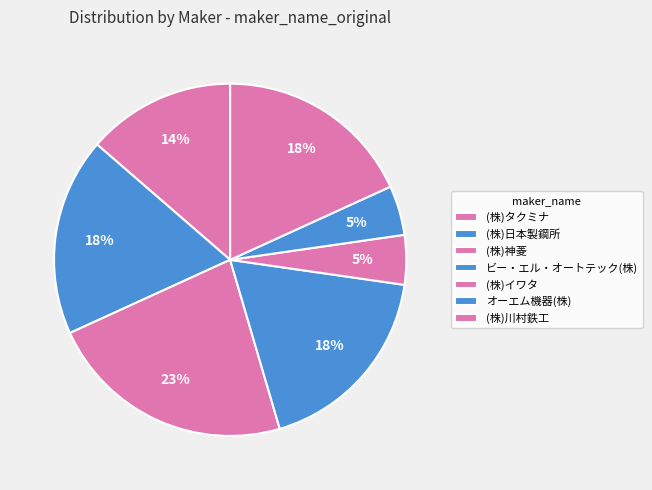

Is it true that (株)イワタ is 18% of the pie?

False